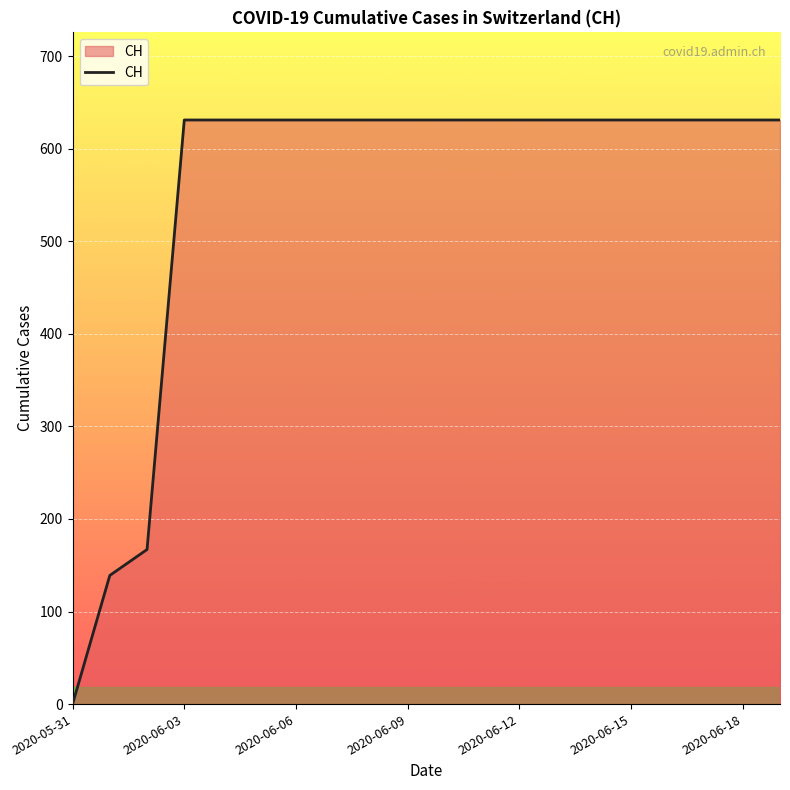

What is the difference between the maximum and minimum values?

631